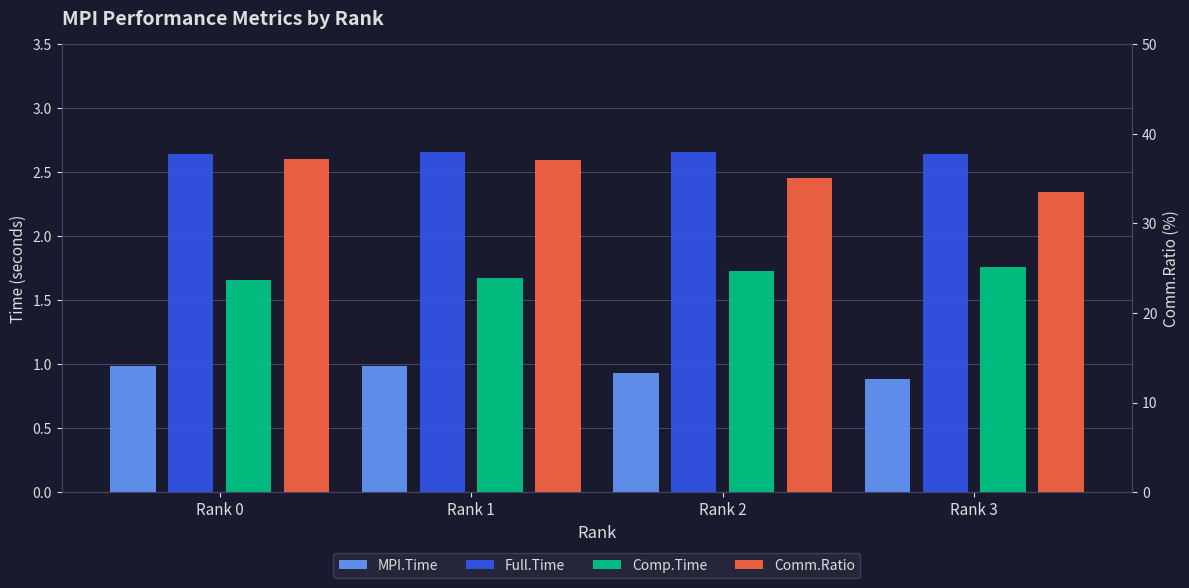

What is the sum of the MPI.Time values at Rank 1 and Rank 3?

1.9